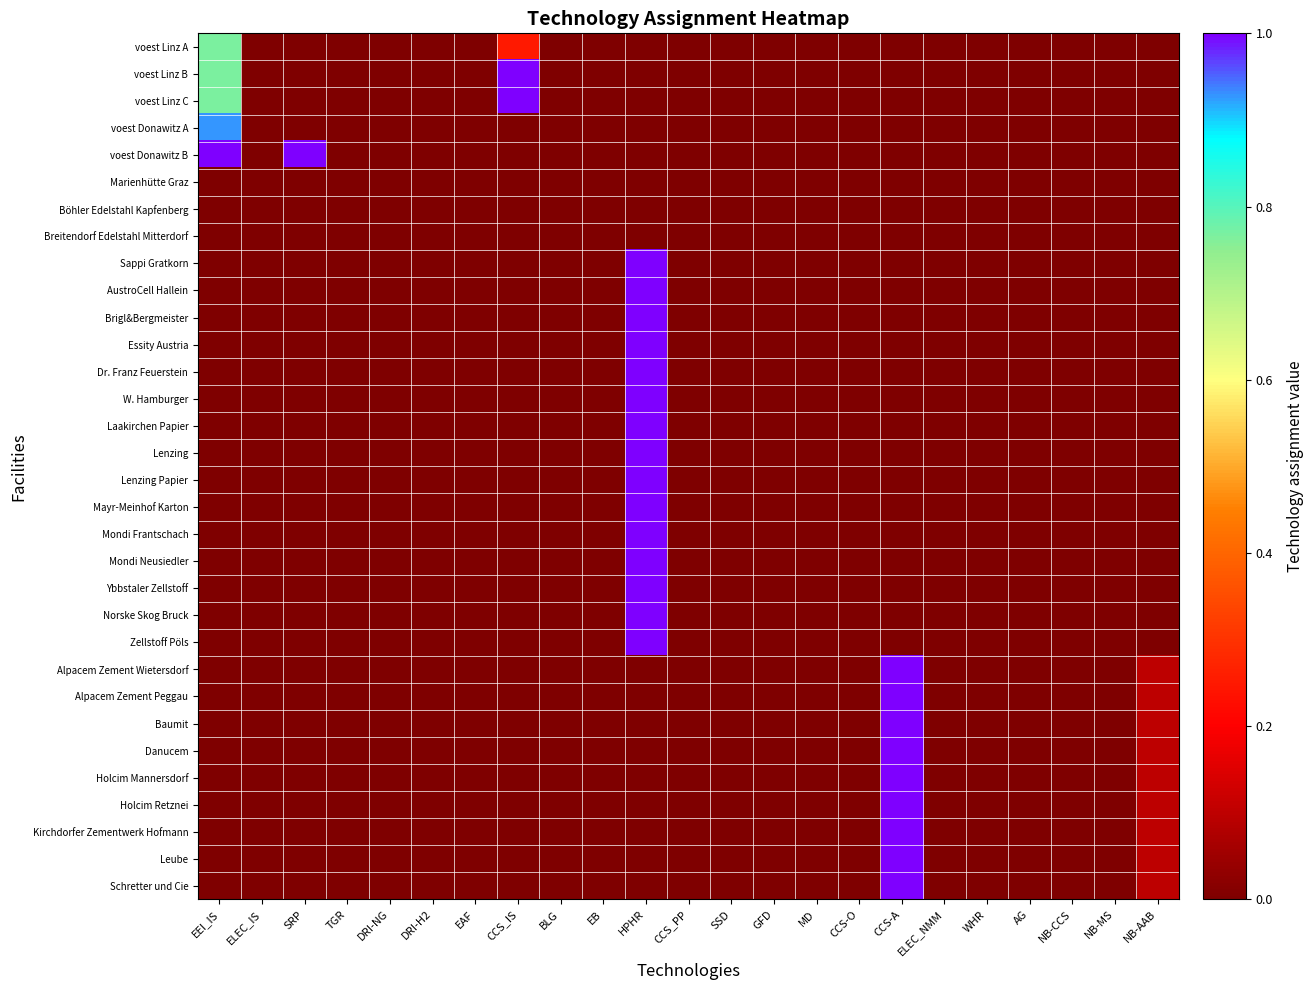

Reading right to left, list all the values displayed in this chart.

voest Linz A: NB-AAB=0.0	NB-MS=0.0	NB-CCS=0.0	AG=0.0	WHR=0.0	ELEC_NMM=0.0	CCS-A=0.0	CCS-O=0.0	MD=0.0	GFD=0.0	SSD=0.0	CCS_PP=0.0	HPHR=0.0	EB=0.0	BLG=0.0	CCS_IS=0.2	EAF=0.0	DRI-H2=0.0	DRI-NG=0.0	TGR=0.0	SRP=0.0	ELEC_IS=0.0	EEI_IS=0.8
voest Linz B: NB-AAB=0.0	NB-MS=0.0	NB-CCS=0.0	AG=0.0	WHR=0.0	ELEC_NMM=0.0	CCS-A=0.0	CCS-O=0.0	MD=0.0	GFD=0.0	SSD=0.0	CCS_PP=0.0	HPHR=0.0	EB=0.0	BLG=0.0	CCS_IS=1.0	EAF=0.0	DRI-H2=0.0	DRI-NG=0.0	TGR=0.0	SRP=0.0	ELEC_IS=0.0	EEI_IS=0.8
voest Linz C: NB-AAB=0.0	NB-MS=0.0	NB-CCS=0.0	AG=0.0	WHR=0.0	ELEC_NMM=0.0	CCS-A=0.0	CCS-O=0.0	MD=0.0	GFD=0.0	SSD=0.0	CCS_PP=0.0	HPHR=0.0	EB=0.0	BLG=0.0	CCS_IS=1.0	EAF=0.0	DRI-H2=0.0	DRI-NG=0.0	TGR=0.0	SRP=0.0	ELEC_IS=0.0	EEI_IS=0.8
voest Donawitz A: NB-AAB=0.0	NB-MS=0.0	NB-CCS=0.0	AG=0.0	WHR=0.0	ELEC_NMM=0.0	CCS-A=0.0	CCS-O=0.0	MD=0.0	GFD=0.0	SSD=0.0	CCS_PP=0.0	HPHR=0.0	EB=0.0	BLG=0.0	CCS_IS=0.0	EAF=0.0	DRI-H2=0.0	DRI-NG=0.0	TGR=0.0	SRP=0.0	ELEC_IS=0.0	EEI_IS=0.9
voest Donawitz B: NB-AAB=0.0	NB-MS=0.0	NB-CCS=0.0	AG=0.0	WHR=0.0	ELEC_NMM=0.0	CCS-A=0.0	CCS-O=0.0	MD=0.0	GFD=0.0	SSD=0.0	CCS_PP=0.0	HPHR=0.0	EB=0.0	BLG=0.0	CCS_IS=0.0	EAF=0.0	DRI-H2=0.0	DRI-NG=0.0	TGR=0.0	SRP=1.0	ELEC_IS=0.0	EEI_IS=1.0
Marienhütte Graz: NB-AAB=0.0	NB-MS=0.0	NB-CCS=0.0	AG=0.0	WHR=0.0	ELEC_NMM=0.0	CCS-A=0.0	CCS-O=0.0	MD=0.0	GFD=0.0	SSD=0.0	CCS_PP=0.0	HPHR=0.0	EB=0.0	BLG=0.0	CCS_IS=0.0	EAF=0.0	DRI-H2=0.0	DRI-NG=0.0	TGR=0.0	SRP=0.0	ELEC_IS=0.0	EEI_IS=0.0
Böhler Edelstahl Kapfenberg: NB-AAB=0.0	NB-MS=0.0	NB-CCS=0.0	AG=0.0	WHR=0.0	ELEC_NMM=0.0	CCS-A=0.0	CCS-O=0.0	MD=0.0	GFD=0.0	SSD=0.0	CCS_PP=0.0	HPHR=0.0	EB=0.0	BLG=0.0	CCS_IS=0.0	EAF=0.0	DRI-H2=0.0	DRI-NG=0.0	TGR=0.0	SRP=0.0	ELEC_IS=0.0	EEI_IS=0.0
Breitendorf Edelstahl Mitterdorf: NB-AAB=0.0	NB-MS=0.0	NB-CCS=0.0	AG=0.0	WHR=0.0	ELEC_NMM=0.0	CCS-A=0.0	CCS-O=0.0	MD=0.0	GFD=0.0	SSD=0.0	CCS_PP=0.0	HPHR=0.0	EB=0.0	BLG=0.0	CCS_IS=0.0	EAF=0.0	DRI-H2=0.0	DRI-NG=0.0	TGR=0.0	SRP=0.0	ELEC_IS=0.0	EEI_IS=0.0
Sappi Gratkorn: NB-AAB=0.0	NB-MS=0.0	NB-CCS=0.0	AG=0.0	WHR=0.0	ELEC_NMM=0.0	CCS-A=0.0	CCS-O=0.0	MD=0.0	GFD=0.0	SSD=0.0	CCS_PP=0.0	HPHR=1.0	EB=0.0	BLG=0.0	CCS_IS=0.0	EAF=0.0	DRI-H2=0.0	DRI-NG=0.0	TGR=0.0	SRP=0.0	ELEC_IS=0.0	EEI_IS=0.0
AustroCell Hallein: NB-AAB=0.0	NB-MS=0.0	NB-CCS=0.0	AG=0.0	WHR=0.0	ELEC_NMM=0.0	CCS-A=0.0	CCS-O=0.0	MD=0.0	GFD=0.0	SSD=0.0	CCS_PP=0.0	HPHR=1.0	EB=0.0	BLG=0.0	CCS_IS=0.0	EAF=0.0	DRI-H2=0.0	DRI-NG=0.0	TGR=0.0	SRP=0.0	ELEC_IS=0.0	EEI_IS=0.0
Brigl&Bergmeister: NB-AAB=0.0	NB-MS=0.0	NB-CCS=0.0	AG=0.0	WHR=0.0	ELEC_NMM=0.0	CCS-A=0.0	CCS-O=0.0	MD=0.0	GFD=0.0	SSD=0.0	CCS_PP=0.0	HPHR=1.0	EB=0.0	BLG=0.0	CCS_IS=0.0	EAF=0.0	DRI-H2=0.0	DRI-NG=0.0	TGR=0.0	SRP=0.0	ELEC_IS=0.0	EEI_IS=0.0
Essity Austria: NB-AAB=0.0	NB-MS=0.0	NB-CCS=0.0	AG=0.0	WHR=0.0	ELEC_NMM=0.0	CCS-A=0.0	CCS-O=0.0	MD=0.0	GFD=0.0	SSD=0.0	CCS_PP=0.0	HPHR=1.0	EB=0.0	BLG=0.0	CCS_IS=0.0	EAF=0.0	DRI-H2=0.0	DRI-NG=0.0	TGR=0.0	SRP=0.0	ELEC_IS=0.0	EEI_IS=0.0
Dr. Franz Feuerstein: NB-AAB=0.0	NB-MS=0.0	NB-CCS=0.0	AG=0.0	WHR=0.0	ELEC_NMM=0.0	CCS-A=0.0	CCS-O=0.0	MD=0.0	GFD=0.0	SSD=0.0	CCS_PP=0.0	HPHR=1.0	EB=0.0	BLG=0.0	CCS_IS=0.0	EAF=0.0	DRI-H2=0.0	DRI-NG=0.0	TGR=0.0	SRP=0.0	ELEC_IS=0.0	EEI_IS=0.0
W. Hamburger: NB-AAB=0.0	NB-MS=0.0	NB-CCS=0.0	AG=0.0	WHR=0.0	ELEC_NMM=0.0	CCS-A=0.0	CCS-O=0.0	MD=0.0	GFD=0.0	SSD=0.0	CCS_PP=0.0	HPHR=1.0	EB=0.0	BLG=0.0	CCS_IS=0.0	EAF=0.0	DRI-H2=0.0	DRI-NG=0.0	TGR=0.0	SRP=0.0	ELEC_IS=0.0	EEI_IS=0.0
Laakirchen Papier: NB-AAB=0.0	NB-MS=0.0	NB-CCS=0.0	AG=0.0	WHR=0.0	ELEC_NMM=0.0	CCS-A=0.0	CCS-O=0.0	MD=0.0	GFD=0.0	SSD=0.0	CCS_PP=0.0	HPHR=1.0	EB=0.0	BLG=0.0	CCS_IS=0.0	EAF=0.0	DRI-H2=0.0	DRI-NG=0.0	TGR=0.0	SRP=0.0	ELEC_IS=0.0	EEI_IS=0.0
Lenzing: NB-AAB=0.0	NB-MS=0.0	NB-CCS=0.0	AG=0.0	WHR=0.0	ELEC_NMM=0.0	CCS-A=0.0	CCS-O=0.0	MD=0.0	GFD=0.0	SSD=0.0	CCS_PP=0.0	HPHR=1.0	EB=0.0	BLG=0.0	CCS_IS=0.0	EAF=0.0	DRI-H2=0.0	DRI-NG=0.0	TGR=0.0	SRP=0.0	ELEC_IS=0.0	EEI_IS=0.0
Lenzing Papier: NB-AAB=0.0	NB-MS=0.0	NB-CCS=0.0	AG=0.0	WHR=0.0	ELEC_NMM=0.0	CCS-A=0.0	CCS-O=0.0	MD=0.0	GFD=0.0	SSD=0.0	CCS_PP=0.0	HPHR=1.0	EB=0.0	BLG=0.0	CCS_IS=0.0	EAF=0.0	DRI-H2=0.0	DRI-NG=0.0	TGR=0.0	SRP=0.0	ELEC_IS=0.0	EEI_IS=0.0
Mayr-Meinhof Karton: NB-AAB=0.0	NB-MS=0.0	NB-CCS=0.0	AG=0.0	WHR=0.0	ELEC_NMM=0.0	CCS-A=0.0	CCS-O=0.0	MD=0.0	GFD=0.0	SSD=0.0	CCS_PP=0.0	HPHR=1.0	EB=0.0	BLG=0.0	CCS_IS=0.0	EAF=0.0	DRI-H2=0.0	DRI-NG=0.0	TGR=0.0	SRP=0.0	ELEC_IS=0.0	EEI_IS=0.0
Mondi Frantschach: NB-AAB=0.0	NB-MS=0.0	NB-CCS=0.0	AG=0.0	WHR=0.0	ELEC_NMM=0.0	CCS-A=0.0	CCS-O=0.0	MD=0.0	GFD=0.0	SSD=0.0	CCS_PP=0.0	HPHR=1.0	EB=0.0	BLG=0.0	CCS_IS=0.0	EAF=0.0	DRI-H2=0.0	DRI-NG=0.0	TGR=0.0	SRP=0.0	ELEC_IS=0.0	EEI_IS=0.0
Mondi Neusiedler: NB-AAB=0.0	NB-MS=0.0	NB-CCS=0.0	AG=0.0	WHR=0.0	ELEC_NMM=0.0	CCS-A=0.0	CCS-O=0.0	MD=0.0	GFD=0.0	SSD=0.0	CCS_PP=0.0	HPHR=1.0	EB=0.0	BLG=0.0	CCS_IS=0.0	EAF=0.0	DRI-H2=0.0	DRI-NG=0.0	TGR=0.0	SRP=0.0	ELEC_IS=0.0	EEI_IS=0.0
Ybbstaler Zellstoff: NB-AAB=0.0	NB-MS=0.0	NB-CCS=0.0	AG=0.0	WHR=0.0	ELEC_NMM=0.0	CCS-A=0.0	CCS-O=0.0	MD=0.0	GFD=0.0	SSD=0.0	CCS_PP=0.0	HPHR=1.0	EB=0.0	BLG=0.0	CCS_IS=0.0	EAF=0.0	DRI-H2=0.0	DRI-NG=0.0	TGR=0.0	SRP=0.0	ELEC_IS=0.0	EEI_IS=0.0
Norske Skog Bruck: NB-AAB=0.0	NB-MS=0.0	NB-CCS=0.0	AG=0.0	WHR=0.0	ELEC_NMM=0.0	CCS-A=0.0	CCS-O=0.0	MD=0.0	GFD=0.0	SSD=0.0	CCS_PP=0.0	HPHR=1.0	EB=0.0	BLG=0.0	CCS_IS=0.0	EAF=0.0	DRI-H2=0.0	DRI-NG=0.0	TGR=0.0	SRP=0.0	ELEC_IS=0.0	EEI_IS=0.0
Zellstoff Pöls: NB-AAB=0.0	NB-MS=0.0	NB-CCS=0.0	AG=0.0	WHR=0.0	ELEC_NMM=0.0	CCS-A=0.0	CCS-O=0.0	MD=0.0	GFD=0.0	SSD=0.0	CCS_PP=0.0	HPHR=1.0	EB=0.0	BLG=0.0	CCS_IS=0.0	EAF=0.0	DRI-H2=0.0	DRI-NG=0.0	TGR=0.0	SRP=0.0	ELEC_IS=0.0	EEI_IS=0.0
Alpacem Zement Wietersdorf: NB-AAB=0.1	NB-MS=0.0	NB-CCS=0.0	AG=0.0	WHR=0.0	ELEC_NMM=0.0	CCS-A=1.0	CCS-O=0.0	MD=0.0	GFD=0.0	SSD=0.0	CCS_PP=0.0	HPHR=0.0	EB=0.0	BLG=0.0	CCS_IS=0.0	EAF=0.0	DRI-H2=0.0	DRI-NG=0.0	TGR=0.0	SRP=0.0	ELEC_IS=0.0	EEI_IS=0.0
Alpacem Zement Peggau: NB-AAB=0.1	NB-MS=0.0	NB-CCS=0.0	AG=0.0	WHR=0.0	ELEC_NMM=0.0	CCS-A=1.0	CCS-O=0.0	MD=0.0	GFD=0.0	SSD=0.0	CCS_PP=0.0	HPHR=0.0	EB=0.0	BLG=0.0	CCS_IS=0.0	EAF=0.0	DRI-H2=0.0	DRI-NG=0.0	TGR=0.0	SRP=0.0	ELEC_IS=0.0	EEI_IS=0.0
Baumit: NB-AAB=0.1	NB-MS=0.0	NB-CCS=0.0	AG=0.0	WHR=0.0	ELEC_NMM=0.0	CCS-A=1.0	CCS-O=0.0	MD=0.0	GFD=0.0	SSD=0.0	CCS_PP=0.0	HPHR=0.0	EB=0.0	BLG=0.0	CCS_IS=0.0	EAF=0.0	DRI-H2=0.0	DRI-NG=0.0	TGR=0.0	SRP=0.0	ELEC_IS=0.0	EEI_IS=0.0
Danucem: NB-AAB=0.1	NB-MS=0.0	NB-CCS=0.0	AG=0.0	WHR=0.0	ELEC_NMM=0.0	CCS-A=1.0	CCS-O=0.0	MD=0.0	GFD=0.0	SSD=0.0	CCS_PP=0.0	HPHR=0.0	EB=0.0	BLG=0.0	CCS_IS=0.0	EAF=0.0	DRI-H2=0.0	DRI-NG=0.0	TGR=0.0	SRP=0.0	ELEC_IS=0.0	EEI_IS=0.0
Holcim Mannersdorf: NB-AAB=0.1	NB-MS=0.0	NB-CCS=0.0	AG=0.0	WHR=0.0	ELEC_NMM=0.0	CCS-A=1.0	CCS-O=0.0	MD=0.0	GFD=0.0	SSD=0.0	CCS_PP=0.0	HPHR=0.0	EB=0.0	BLG=0.0	CCS_IS=0.0	EAF=0.0	DRI-H2=0.0	DRI-NG=0.0	TGR=0.0	SRP=0.0	ELEC_IS=0.0	EEI_IS=0.0
Holcim Retznei: NB-AAB=0.1	NB-MS=0.0	NB-CCS=0.0	AG=0.0	WHR=0.0	ELEC_NMM=0.0	CCS-A=1.0	CCS-O=0.0	MD=0.0	GFD=0.0	SSD=0.0	CCS_PP=0.0	HPHR=0.0	EB=0.0	BLG=0.0	CCS_IS=0.0	EAF=0.0	DRI-H2=0.0	DRI-NG=0.0	TGR=0.0	SRP=0.0	ELEC_IS=0.0	EEI_IS=0.0
Kirchdorfer Zementwerk Hofmann: NB-AAB=0.1	NB-MS=0.0	NB-CCS=0.0	AG=0.0	WHR=0.0	ELEC_NMM=0.0	CCS-A=1.0	CCS-O=0.0	MD=0.0	GFD=0.0	SSD=0.0	CCS_PP=0.0	HPHR=0.0	EB=0.0	BLG=0.0	CCS_IS=0.0	EAF=0.0	DRI-H2=0.0	DRI-NG=0.0	TGR=0.0	SRP=0.0	ELEC_IS=0.0	EEI_IS=0.0
Leube: NB-AAB=0.1	NB-MS=0.0	NB-CCS=0.0	AG=0.0	WHR=0.0	ELEC_NMM=0.0	CCS-A=1.0	CCS-O=0.0	MD=0.0	GFD=0.0	SSD=0.0	CCS_PP=0.0	HPHR=0.0	EB=0.0	BLG=0.0	CCS_IS=0.0	EAF=0.0	DRI-H2=0.0	DRI-NG=0.0	TGR=0.0	SRP=0.0	ELEC_IS=0.0	EEI_IS=0.0
Schretter und Cie: NB-AAB=0.1	NB-MS=0.0	NB-CCS=0.0	AG=0.0	WHR=0.0	ELEC_NMM=0.0	CCS-A=1.0	CCS-O=0.0	MD=0.0	GFD=0.0	SSD=0.0	CCS_PP=0.0	HPHR=0.0	EB=0.0	BLG=0.0	CCS_IS=0.0	EAF=0.0	DRI-H2=0.0	DRI-NG=0.0	TGR=0.0	SRP=0.0	ELEC_IS=0.0	EEI_IS=0.0